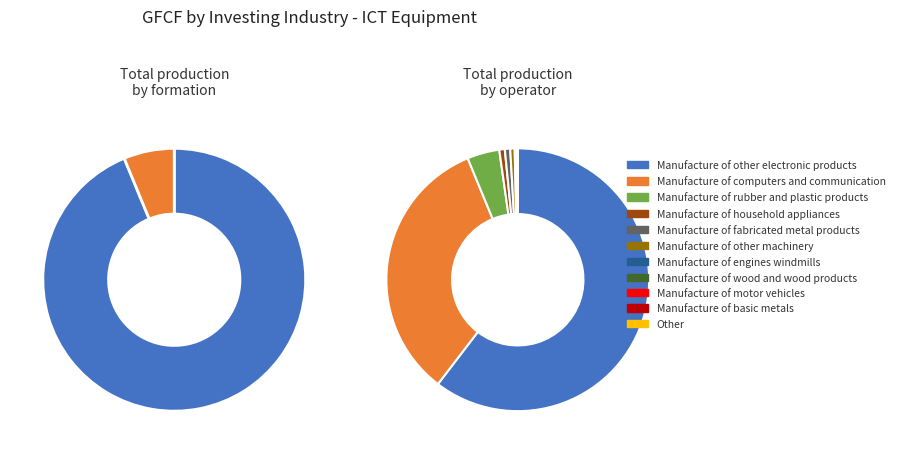

Is there any slice that represents more than half of the pie?

Yes